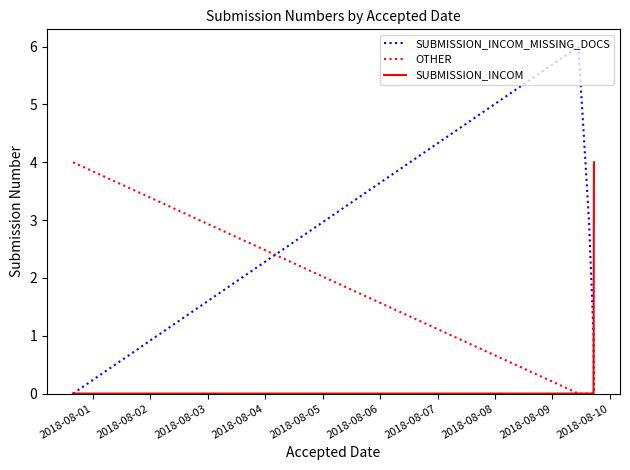

What is the sum of all OTHER values?

4